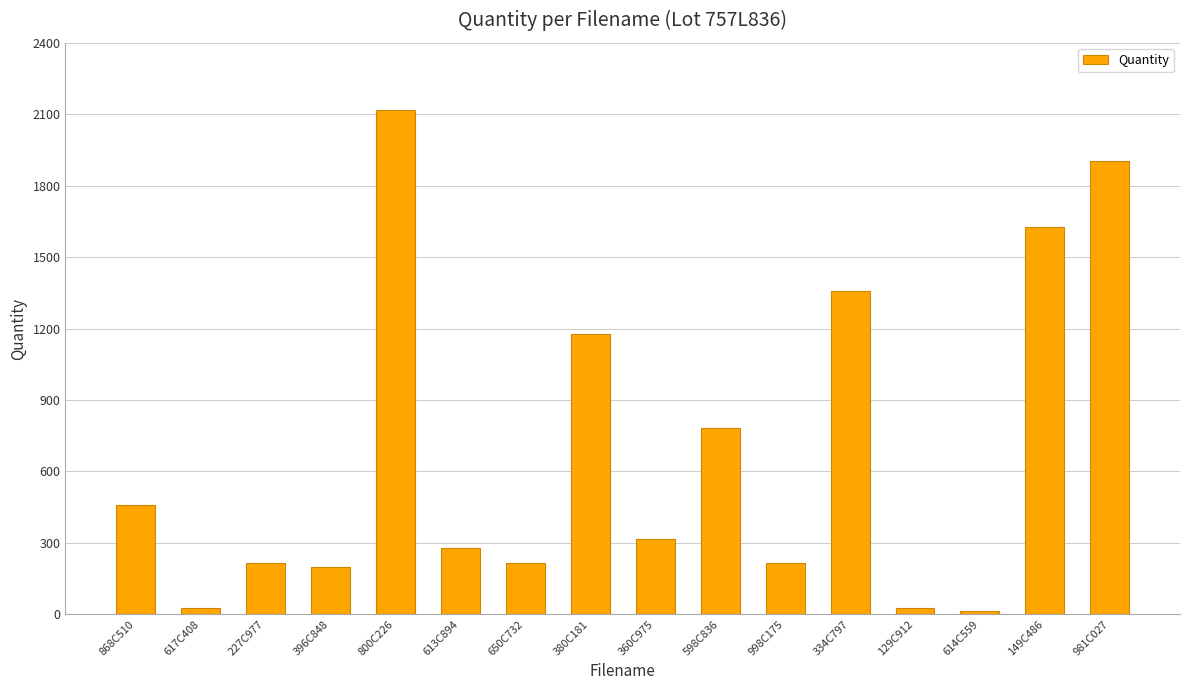

What is the sum of all values?

10938